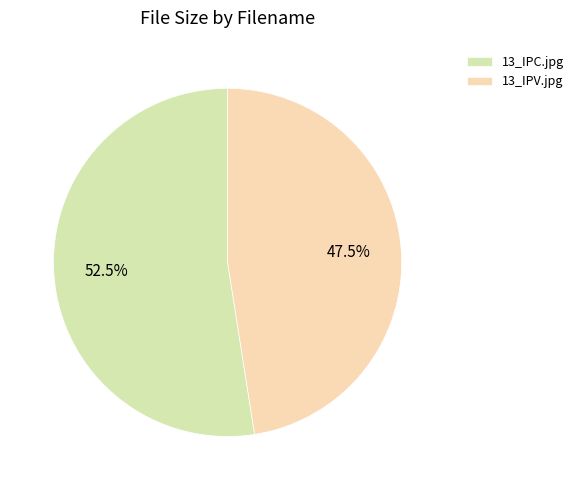

Is 13_IPC.jpg the majority of the pie?

Yes